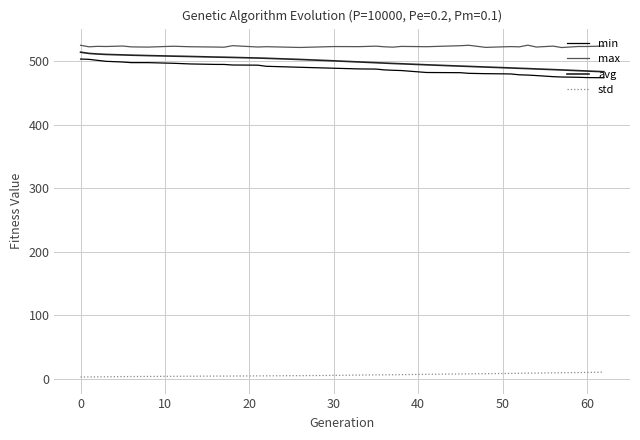

What is the highest value of the min series?

503.3